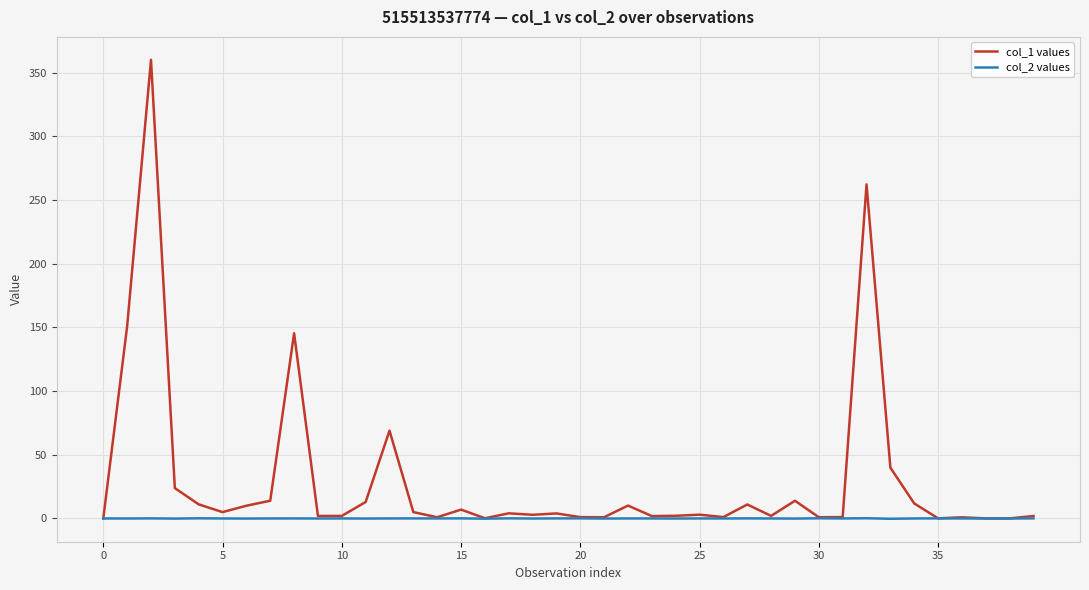

List the series in order of their peak value, lowest first.

col_2 values, col_1 values